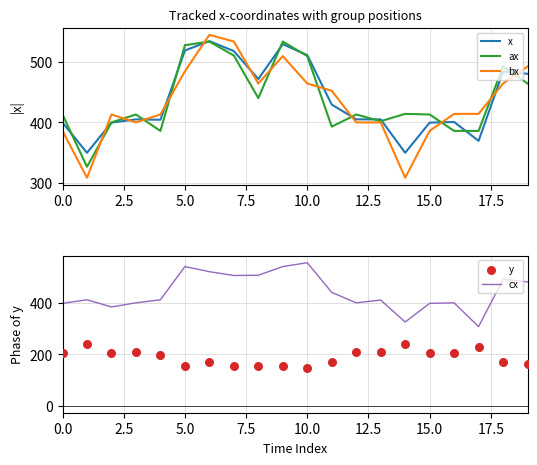

What are all the series names shown in the legend?

x, ax, bx, cx, y